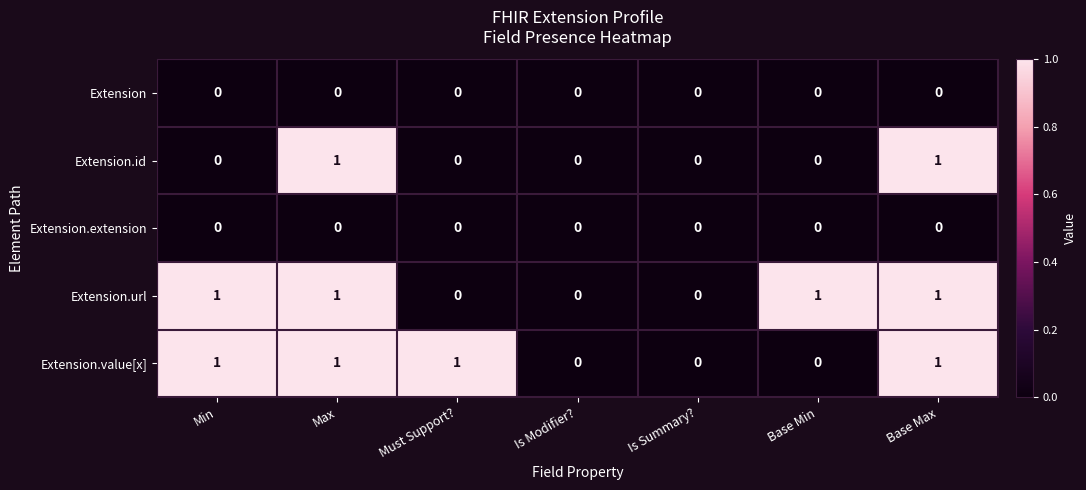

Is the value of Extension.extension at Min greater than the value of Extension.value[x] at Base Max?

No